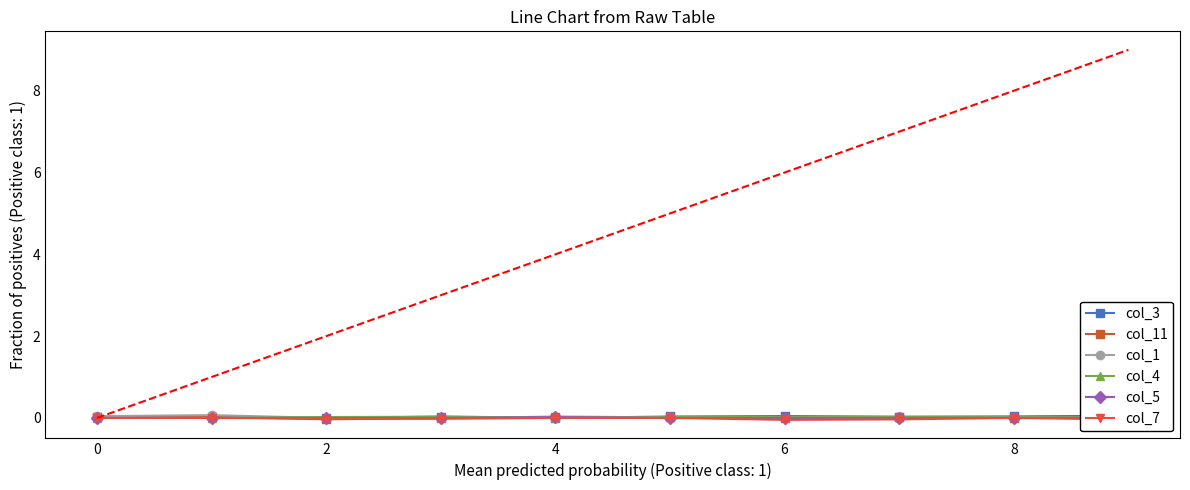

How many interior local peaks does the col_3 series have?

2